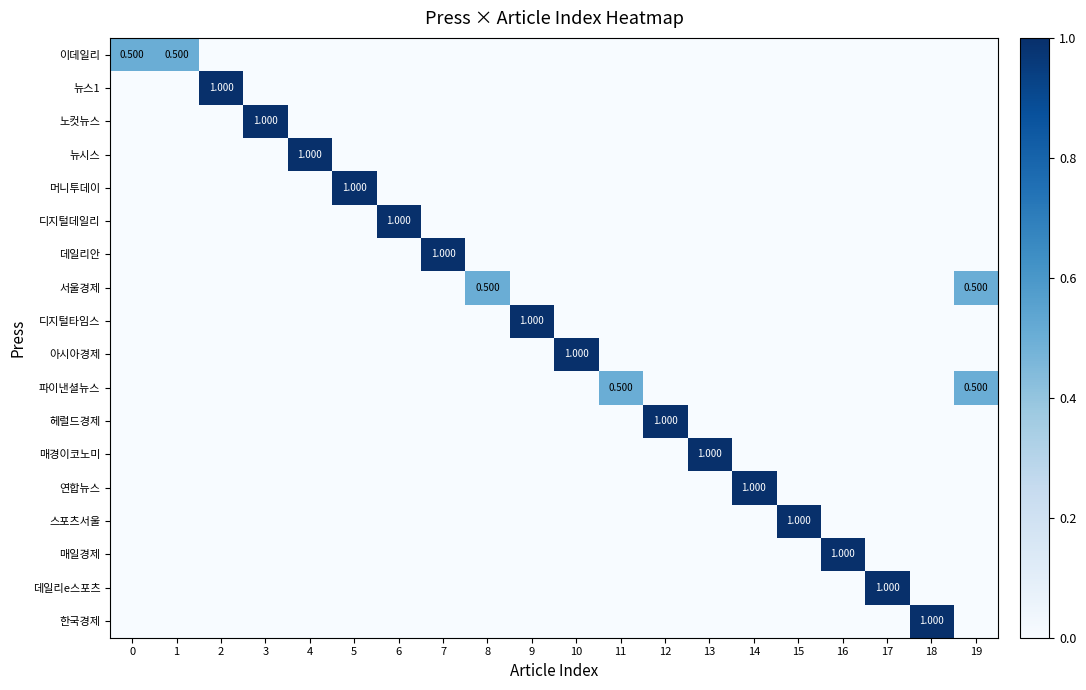

Which category has the highest value in the 스포츠서울 series?

15